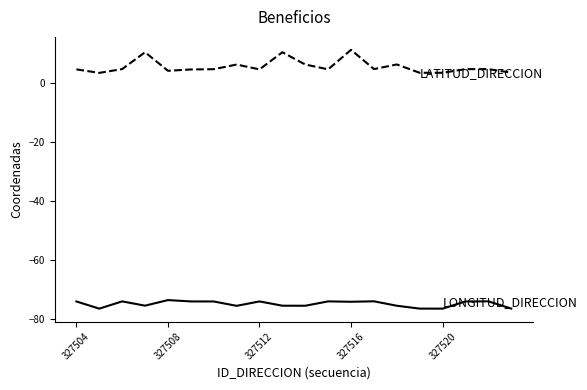

What is the greatest value displayed?

11.2